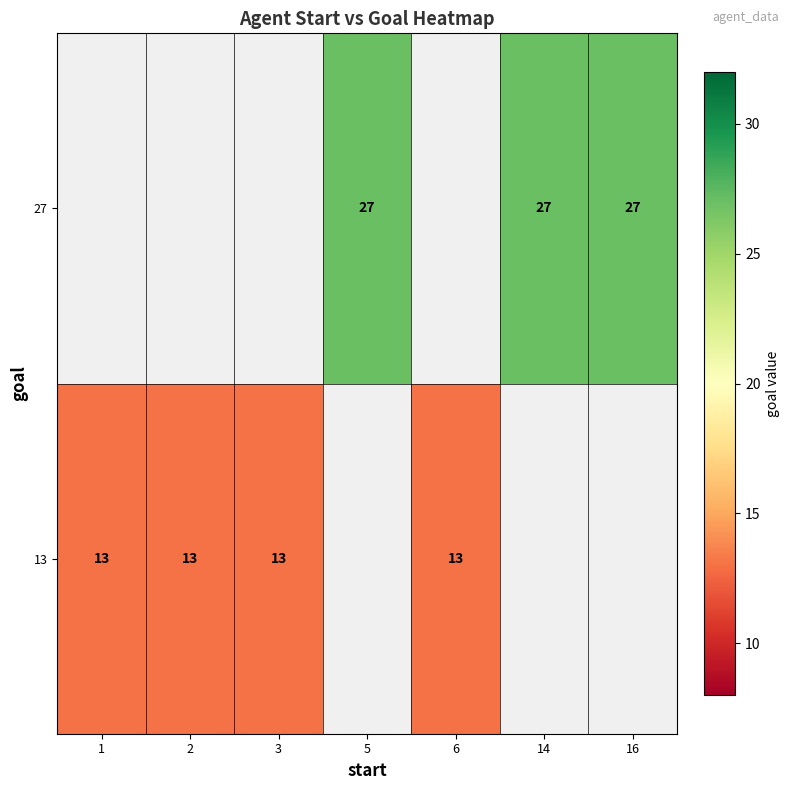

How many categories are shown in the chart?

7